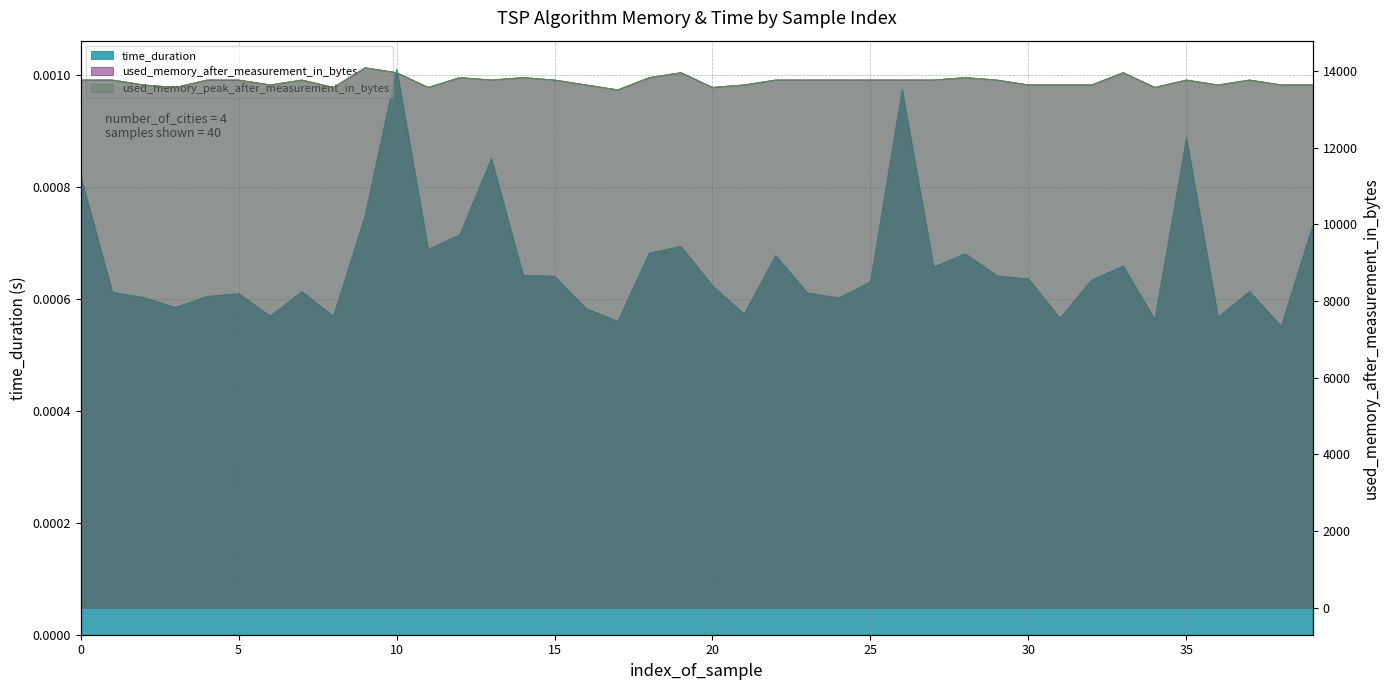

What is the average value of the used_memory_peak_after_measurement_in_bytes series?

13731.4